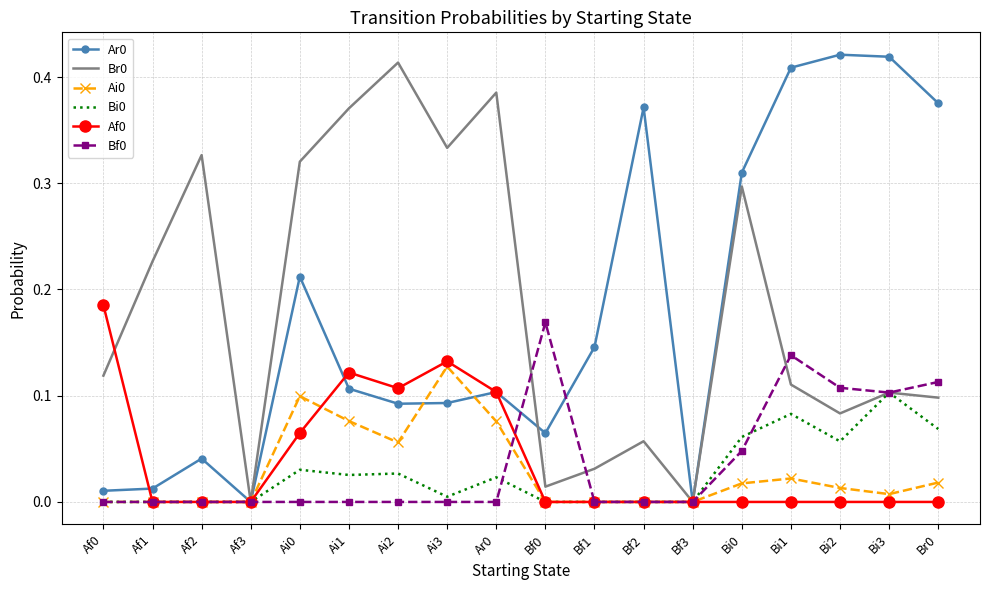

Which category has the highest value in the Br0 series?

Ai2